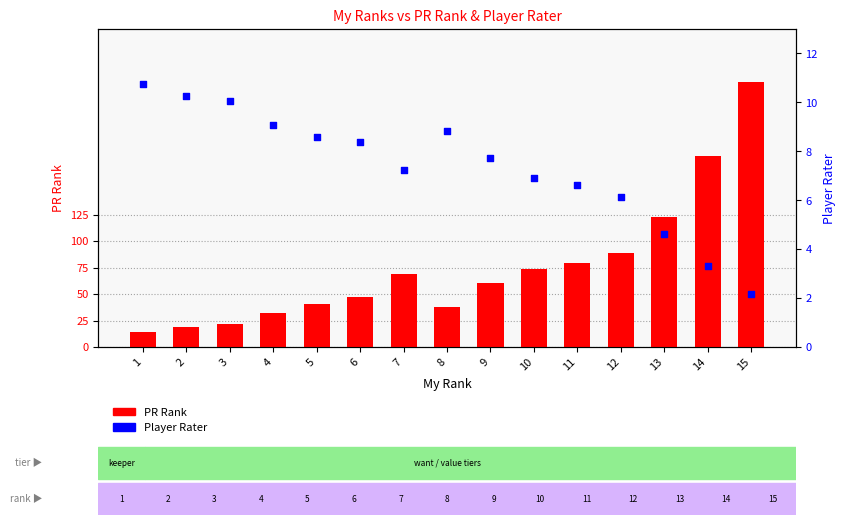

Which series contains the lowest Y value?

Player Rater